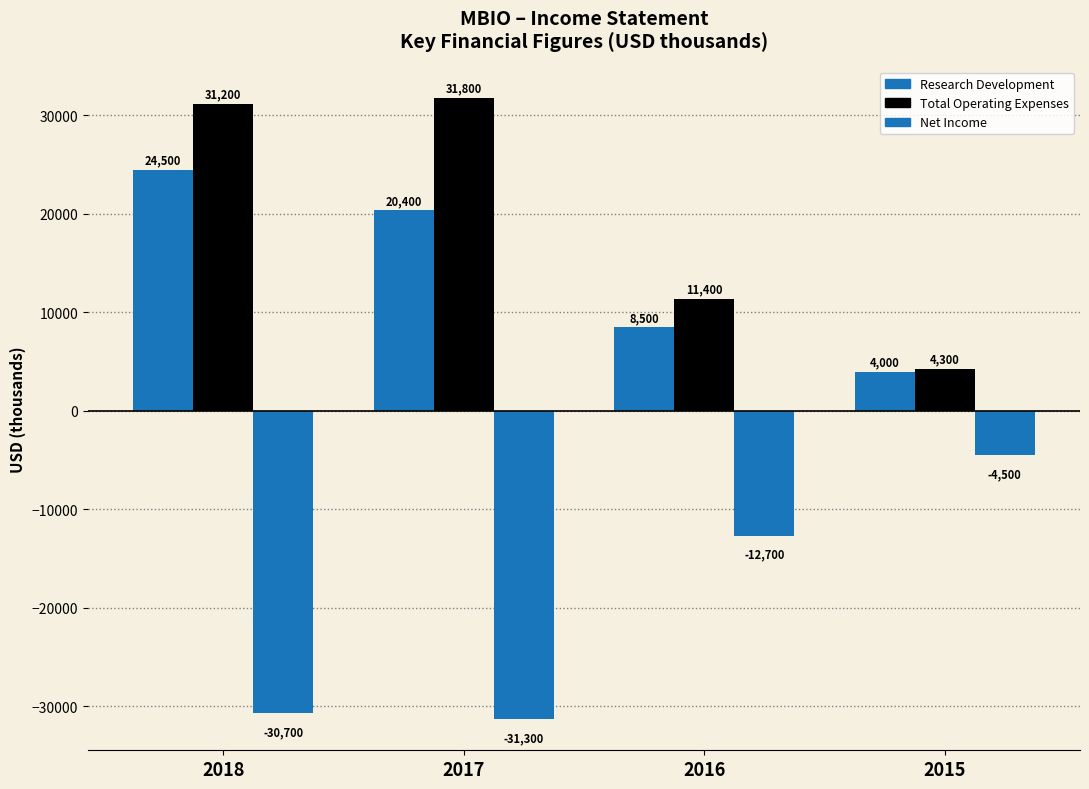

What is the sum of the Research Development values at 2018 and 2015?

28500